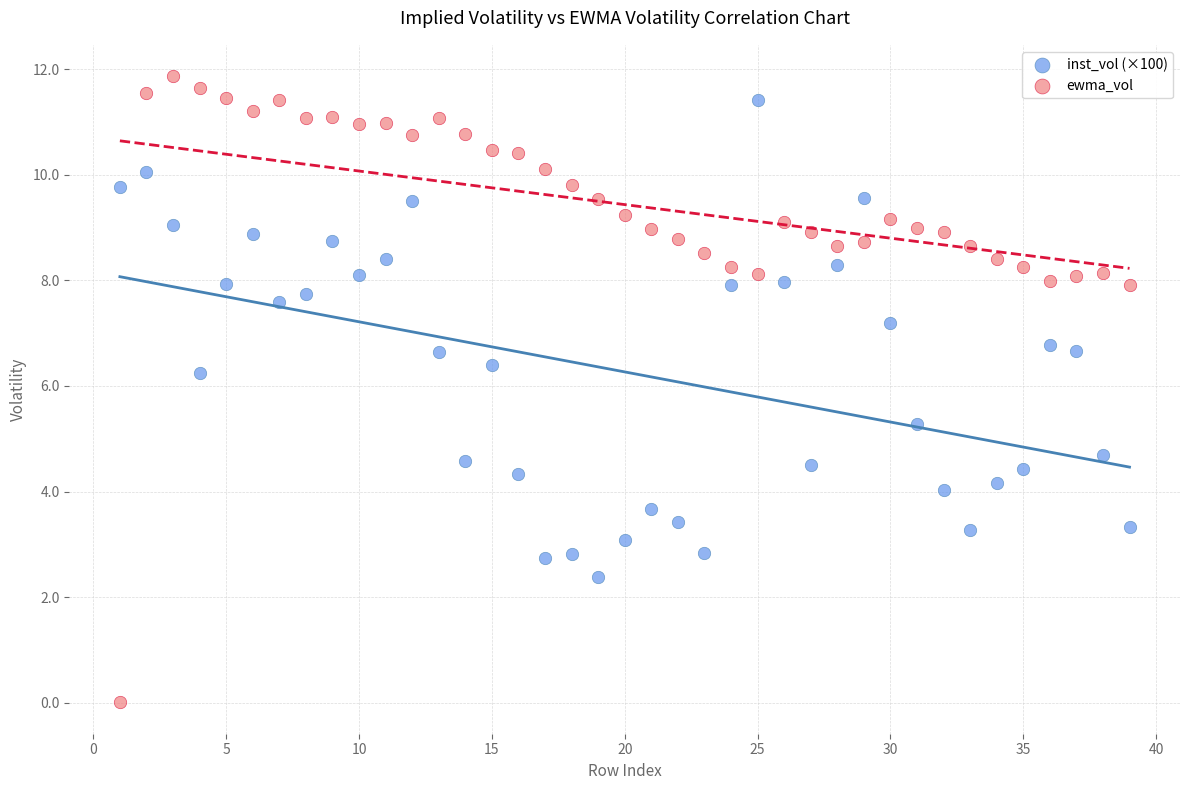

Which series contains the highest Y value?

ewma_vol